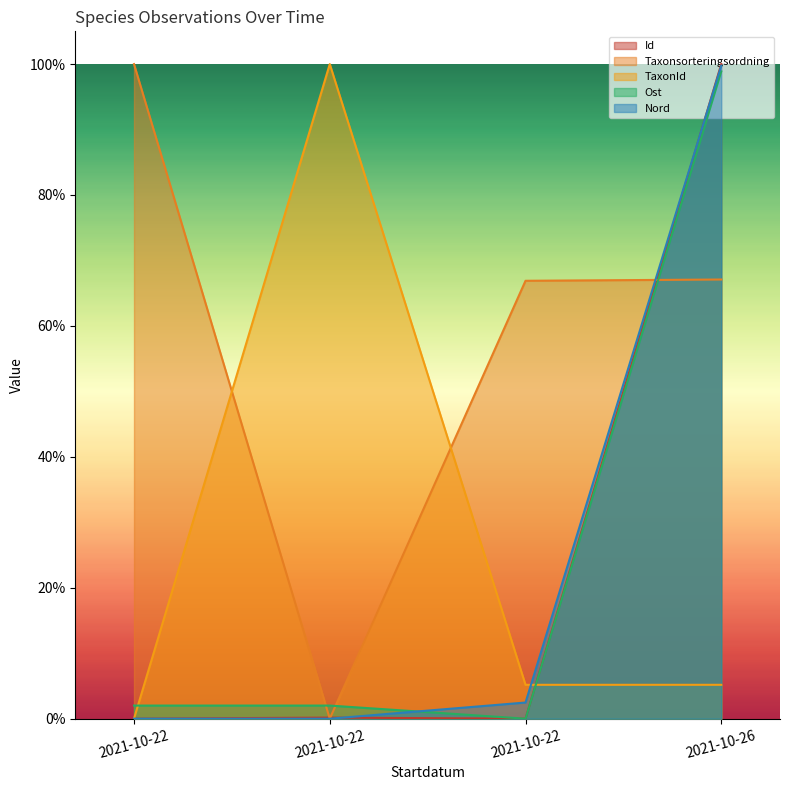

Reading left to right, what are all the values shown in this chart?

Id: 0.0	0.0	0.0	1.0
Taxonsorteringsordning: 1.0	0.0	0.7	0.7
TaxonId: 0.0	1.0	0.1	0.1
Ost: 0.0	0.0	0.0	1.0
Nord: 0.0	0.0	0.0	1.0